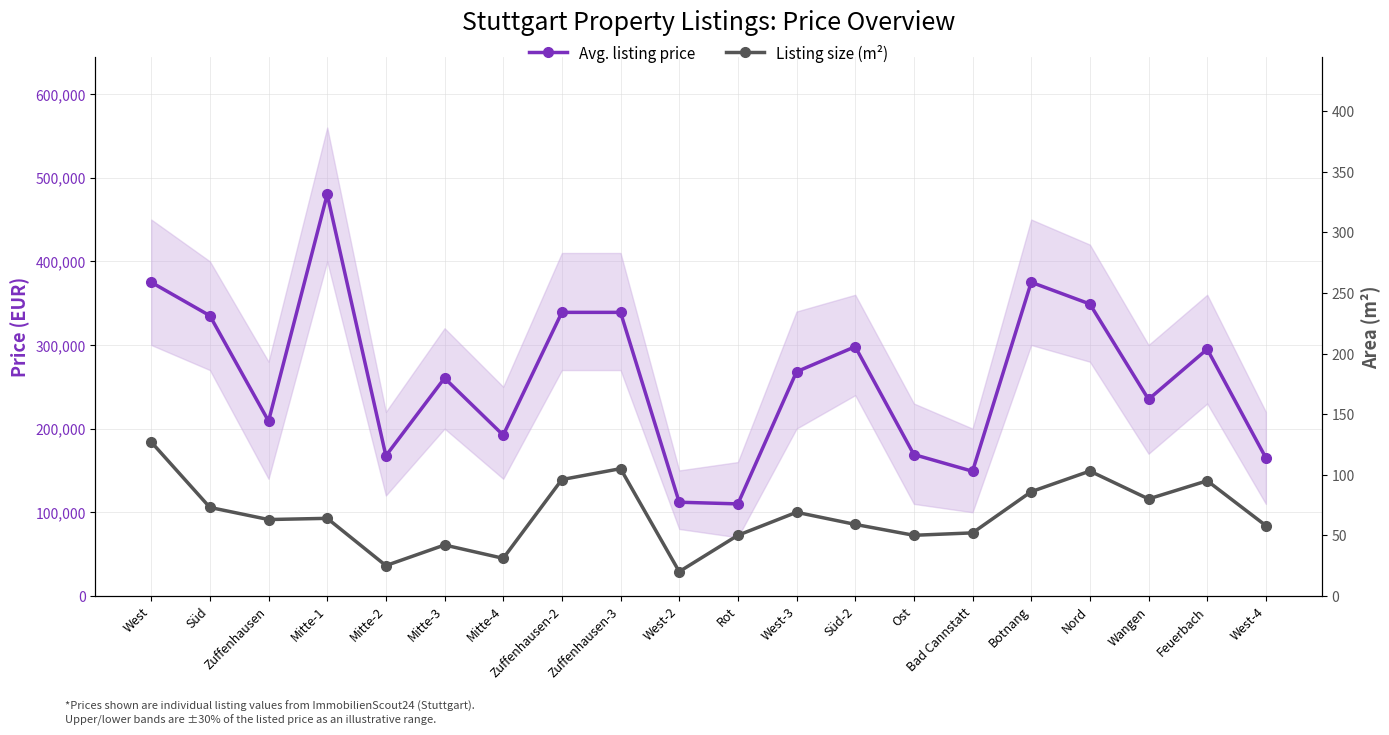

What is the difference between the second highest and second lowest values in the Avg. listing price series?

263000